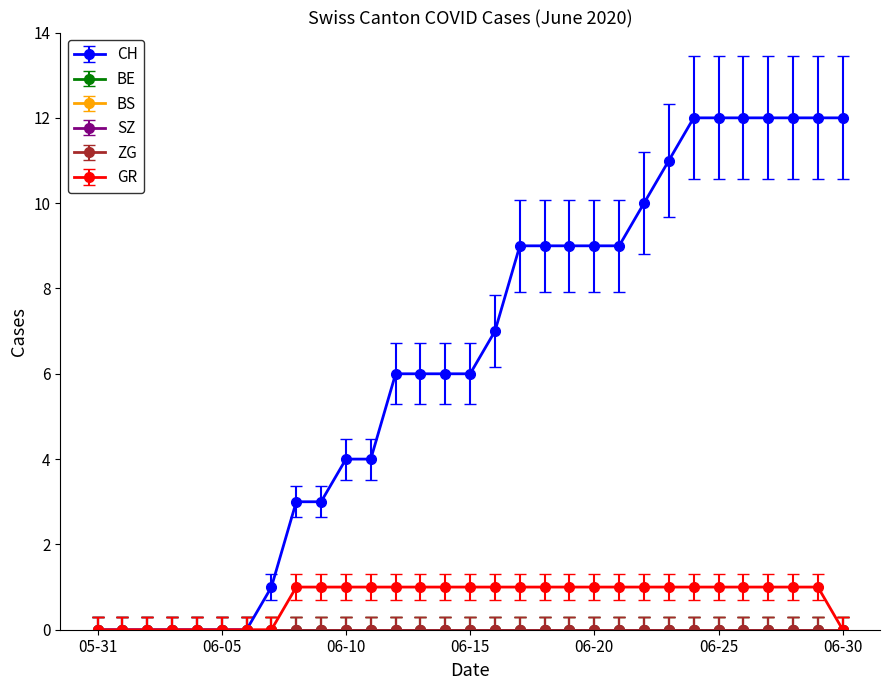

Reading left to right, extract all data points from this chart.

CH: 0	0	0	0	0	0	0	1	3	3	4	4	6	6	6	6	7	9	9	9	9	9	10	11	12	12	12	12	12	12	12
BE: 0	0	0	0	0	0	0	0	0	0	0	0	0	0	0	0	0	0	0	0	0	0	0	0	0	0	0	0	0	0	0
BS: 0	0	0	0	0	0	0	0	0	0	0	0	0	0	0	0	0	0	0	0	0	0	0	0	0	0	0	0	0	0	0
SZ: 0	0	0	0	0	0	0	0	0	0	0	0	0	0	0	0	0	0	0	0	0	0	0	0	0	0	0	0	0	0	0
ZG: 0	0	0	0	0	0	0	0	0	0	0	0	0	0	0	0	0	0	0	0	0	0	0	0	0	0	0	0	0	0	0
GR: 0	0	0	0	0	0	0	0	1	1	1	1	1	1	1	1	1	1	1	1	1	1	1	1	1	1	1	1	1	1	0